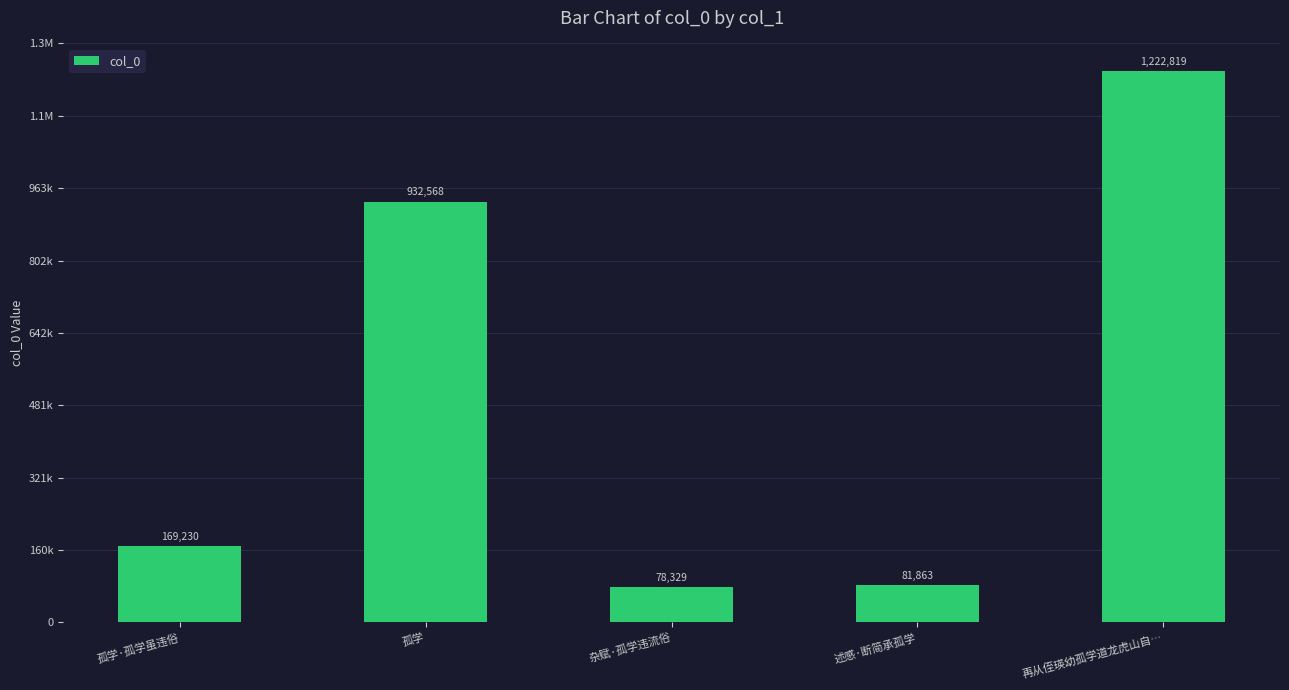

List the labels in order of value, smallest first.

杂赋·孤学违流俗, 述感·断简承孤学, 孤学·孤学虽违俗, 孤学, 再从侄瑛幼孤学道龙虎山自…